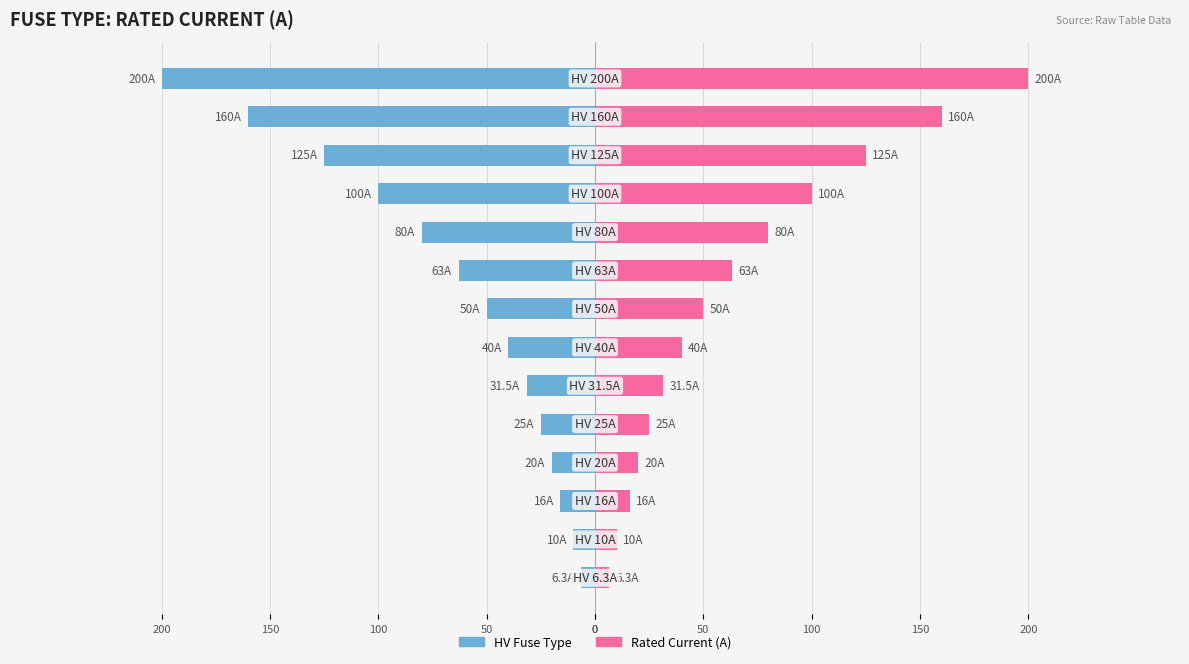

Rank the series by their maximum value, from lowest to highest.

HV Fuse Type, Rated Current (A)